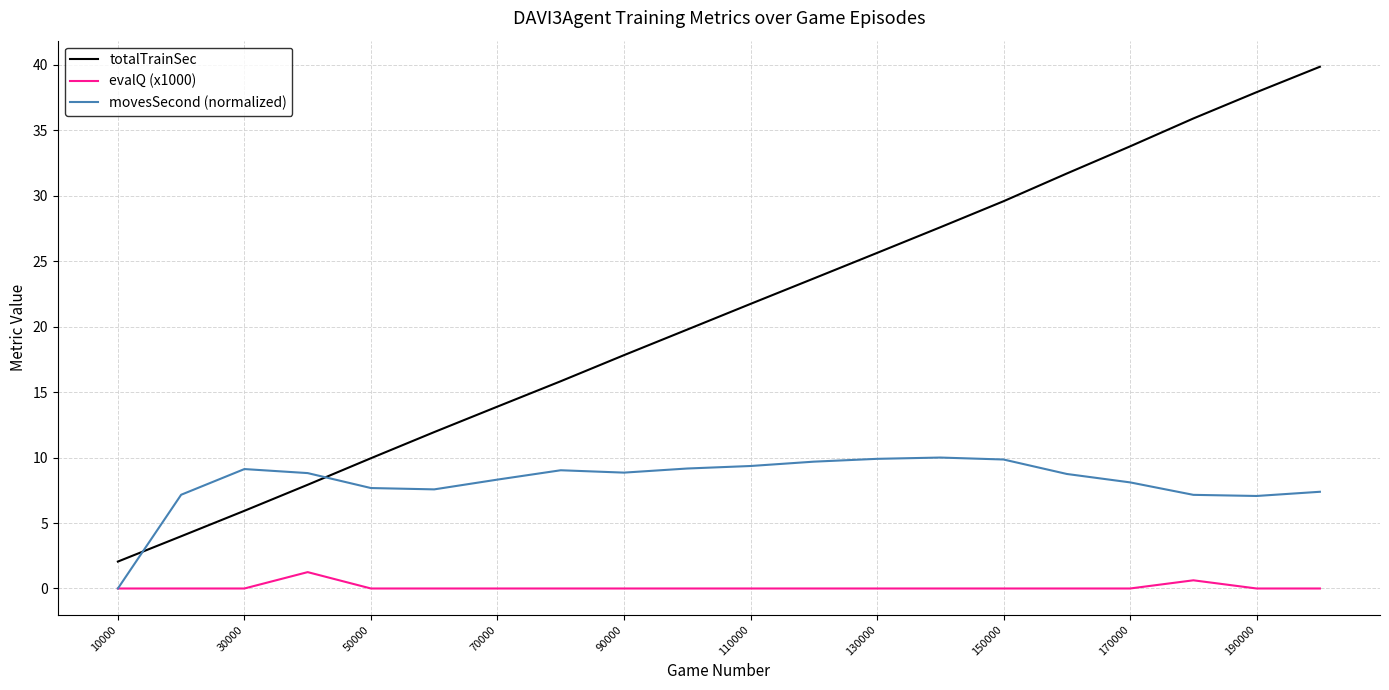

Which series has the widest spread of values?

totalTrainSec